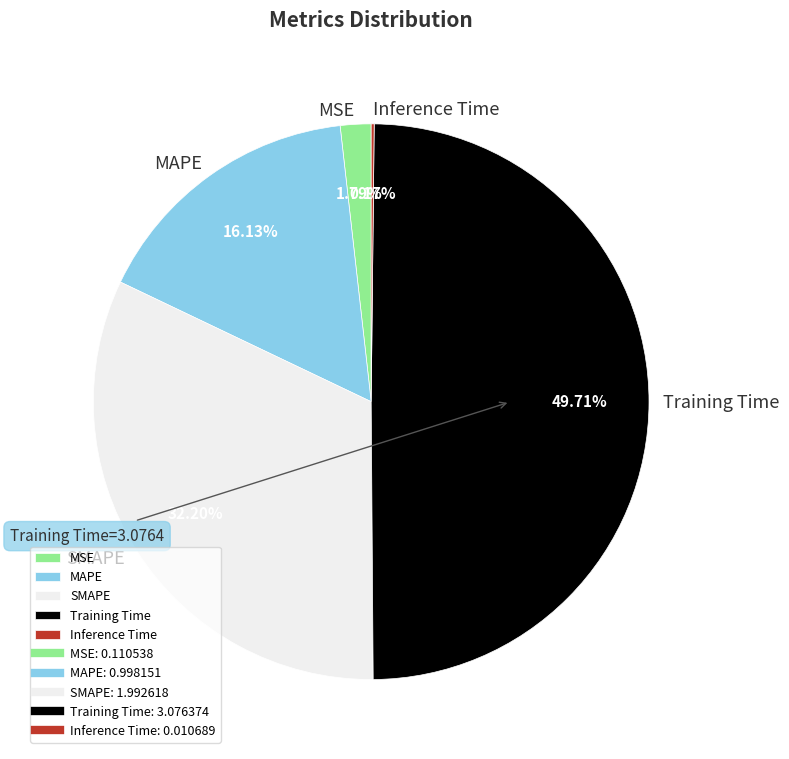

Approximately how many times larger is the value at MAPE compared to Training Time?

0.3